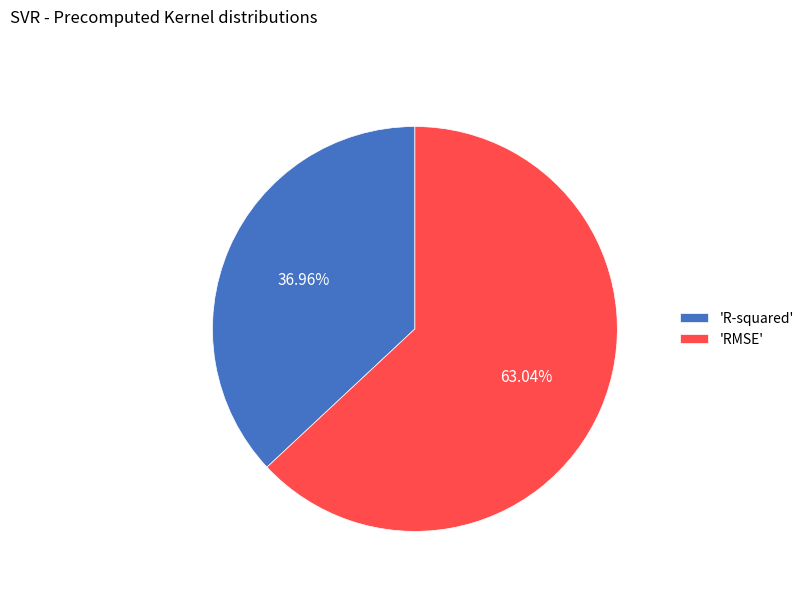

Which slice is the largest?

'RMSE'